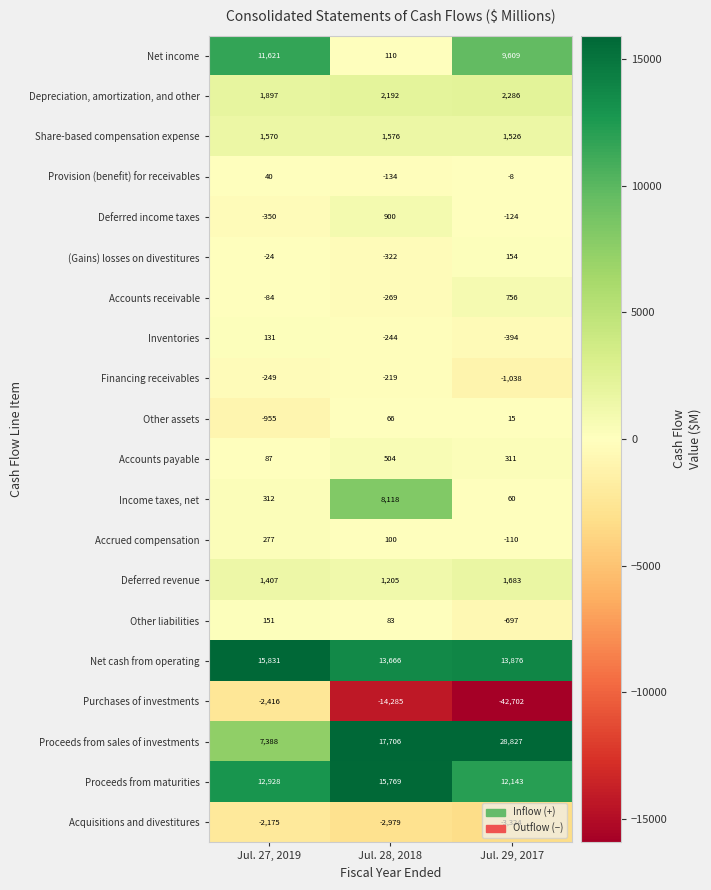

What is the difference between the maximum and minimum values in the Accounts receivable series?

1025